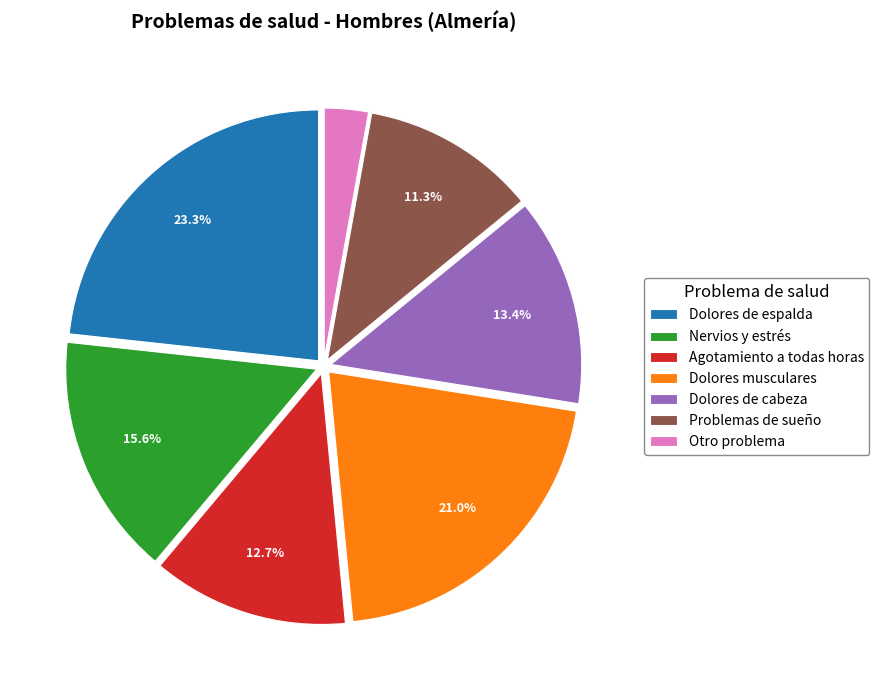

Rank the categories by value from lowest to highest.

Otro problema, Problemas de sueño, Agotamiento a todas horas, Dolores de cabeza, Nervios y estrés, Dolores musculares, Dolores de espalda